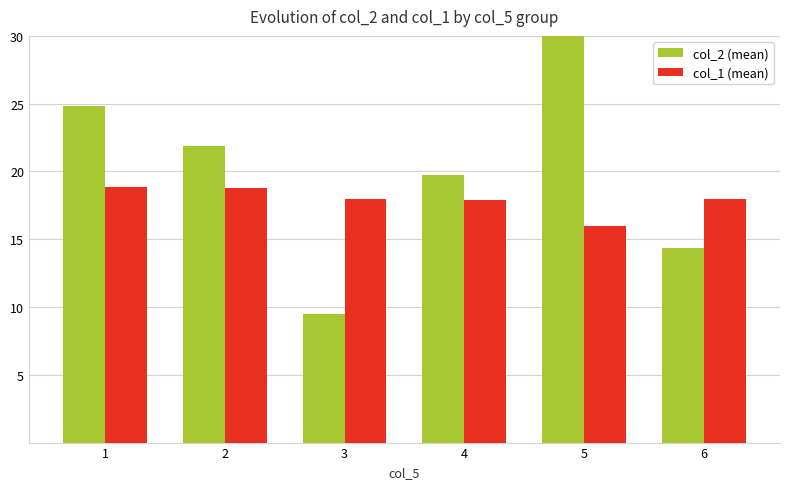

How many groups of bars are there?

6